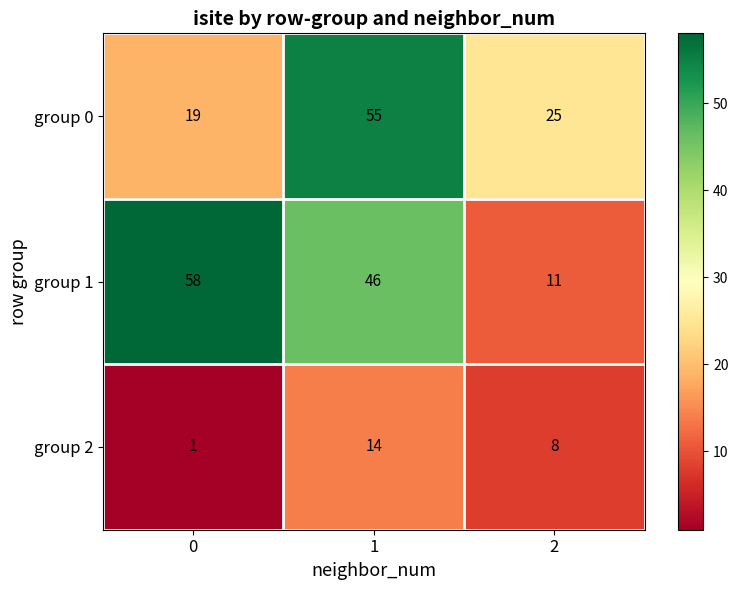

How many group 0 values are between 19 and 55?

3